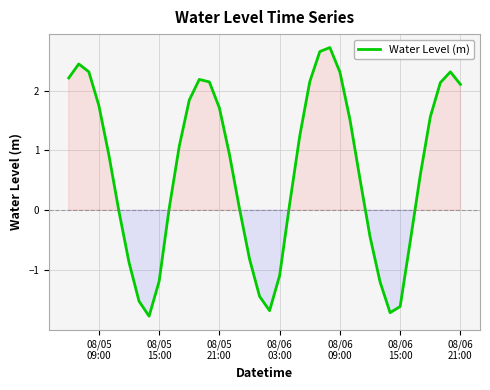

What is the difference between the maximum and minimum values?

4.5